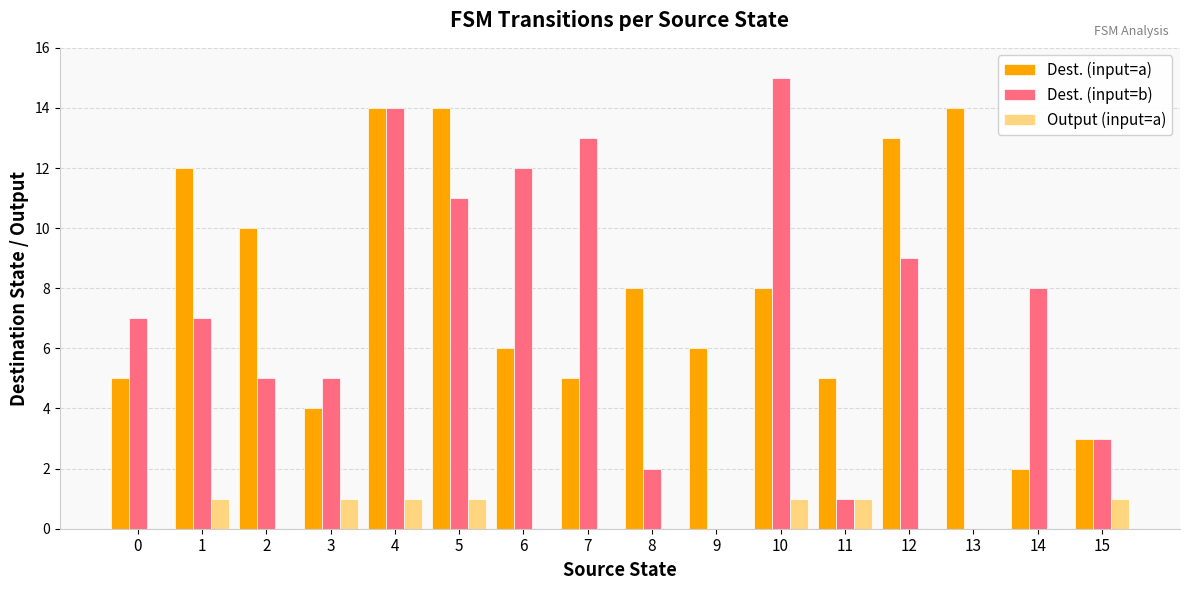

Reading left to right, list all the values displayed in this chart.

Dest. (input=a): 0=5	1=12	2=10	3=4	4=14	5=14	6=6	7=5	8=8	9=6	10=8	11=5	12=13	13=14	14=2	15=3
Dest. (input=b): 0=7	1=7	2=5	3=5	4=14	5=11	6=12	7=13	8=2	9=0	10=15	11=1	12=9	13=0	14=8	15=3
Output (input=a): 0=0	1=1	2=0	3=1	4=1	5=1	6=0	7=0	8=0	9=0	10=1	11=1	12=0	13=0	14=0	15=1